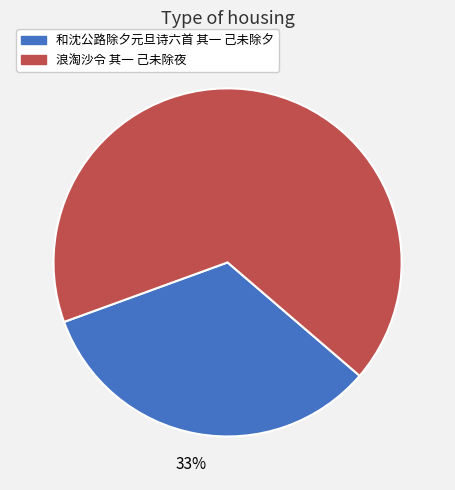

To the nearest percent, what percentage of the pie is 和沈公路除夕元旦诗六首 其一 己未除夕?

33%